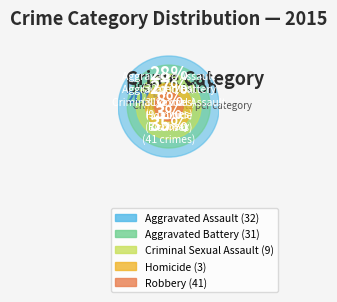

Rank the categories by value from highest to lowest.

Robbery, Aggravated Assault, Aggravated Battery, Criminal Sexual Assault, Homicide